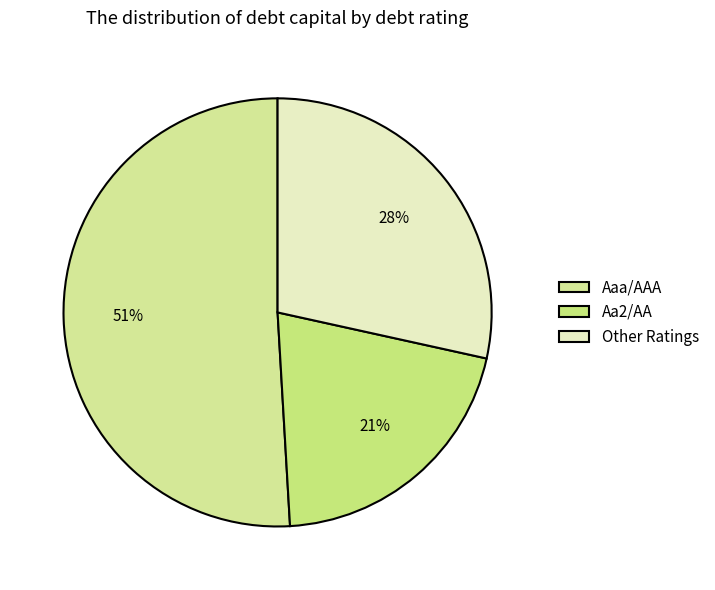

Which category has the biggest portion of the pie?

Aaa/AAA